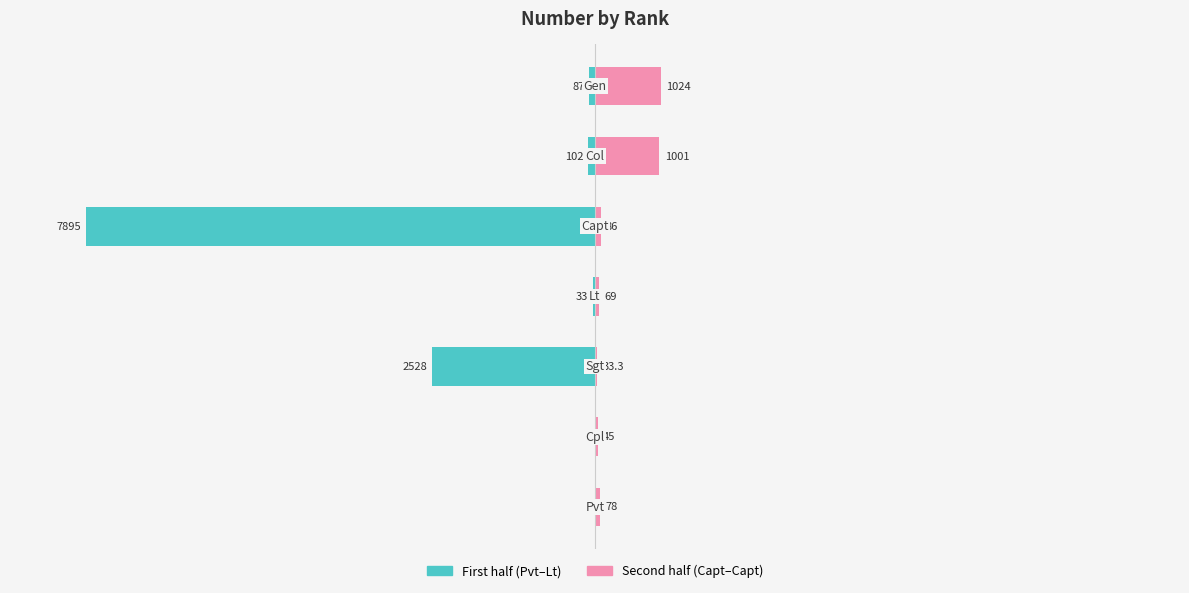

True or false: Second half (Capt–Capt) has a value of 0.2 at 3.

False